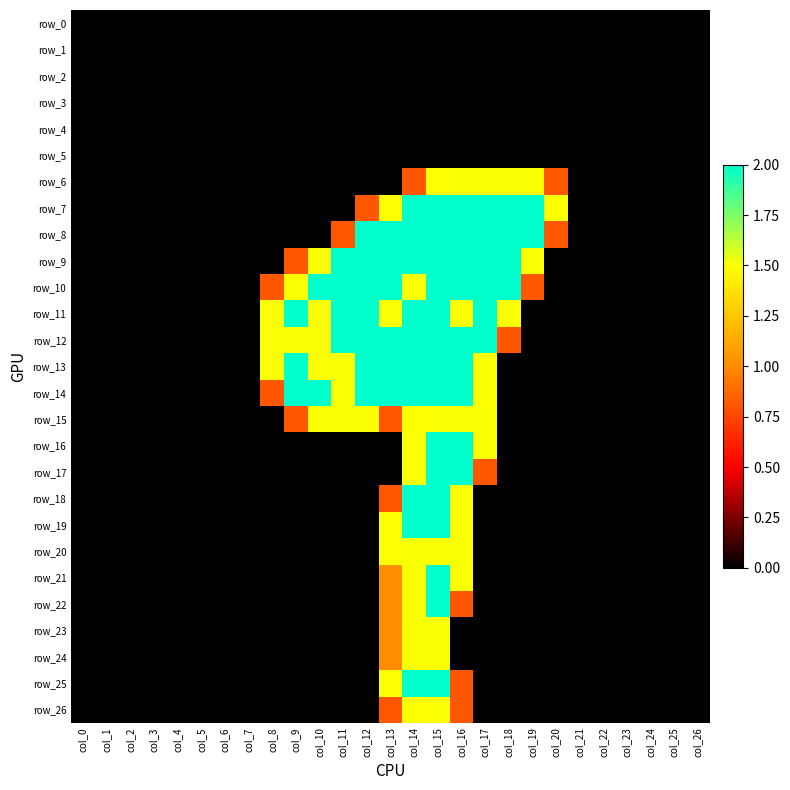

How many positive values does the row_8 series have?

10